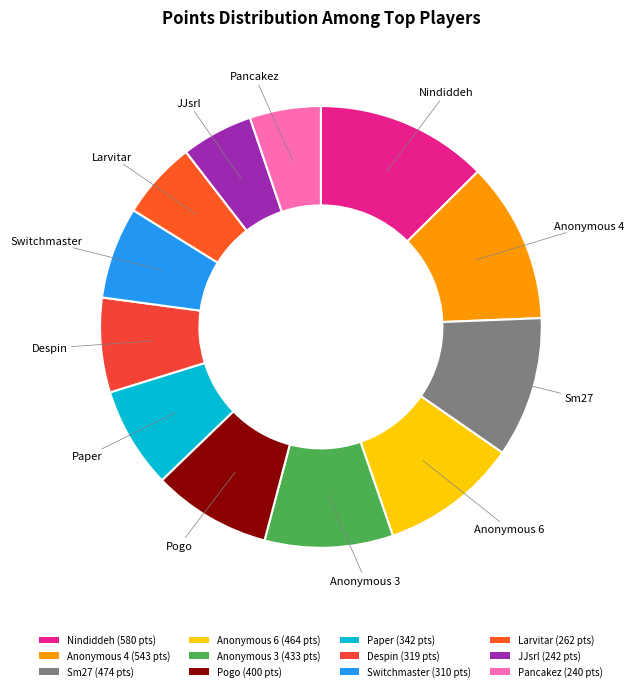

Is there a majority slice in this chart?

No